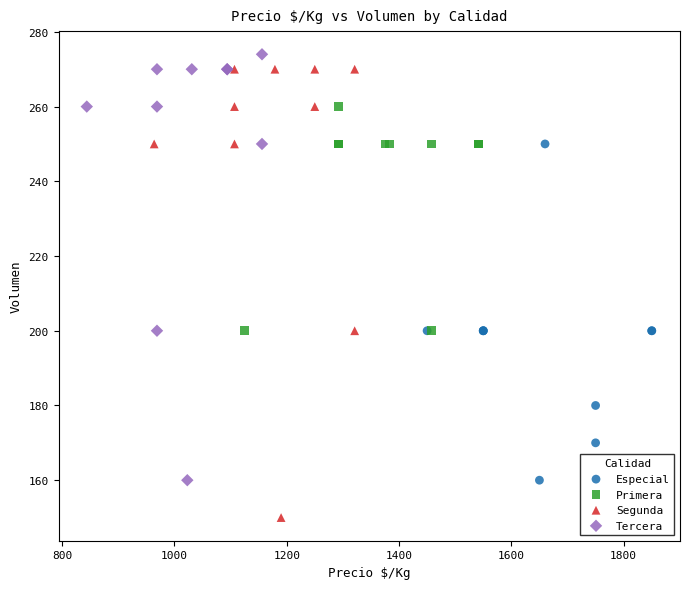

Which series has the largest Y range (max minus min)?

Segunda